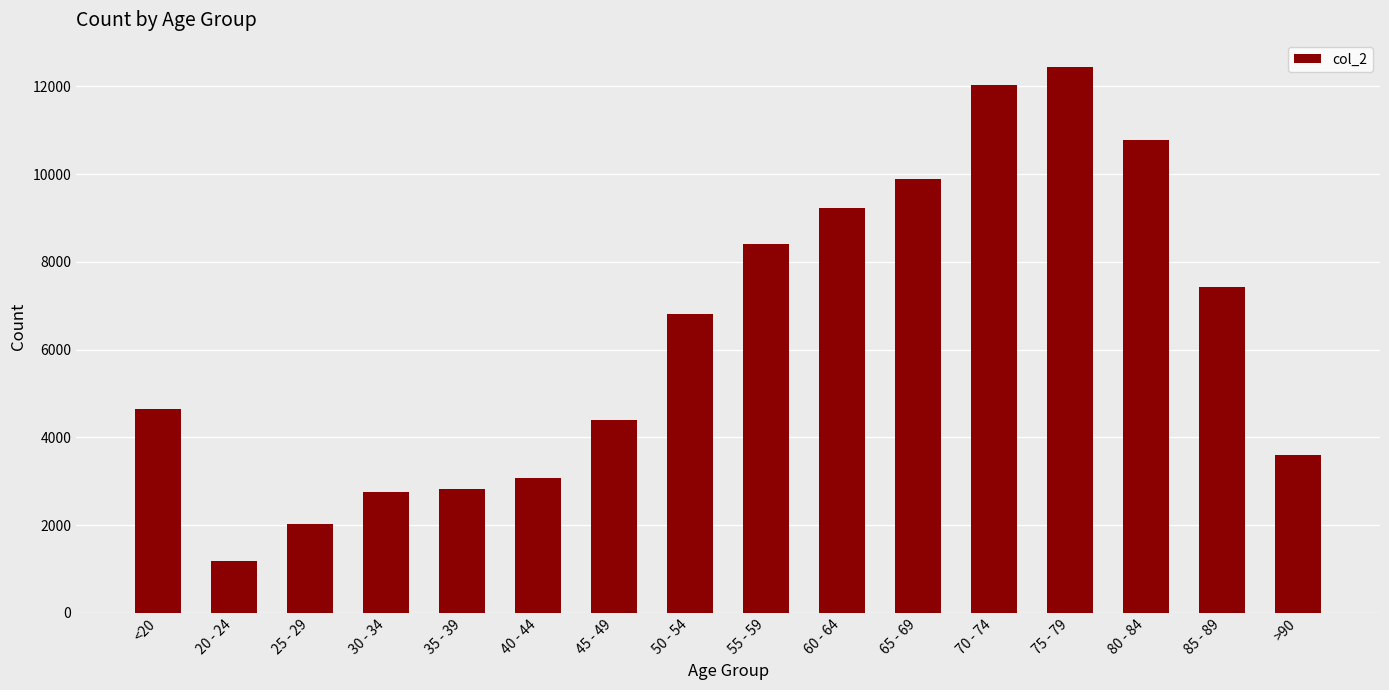

Are the bars horizontal?

No